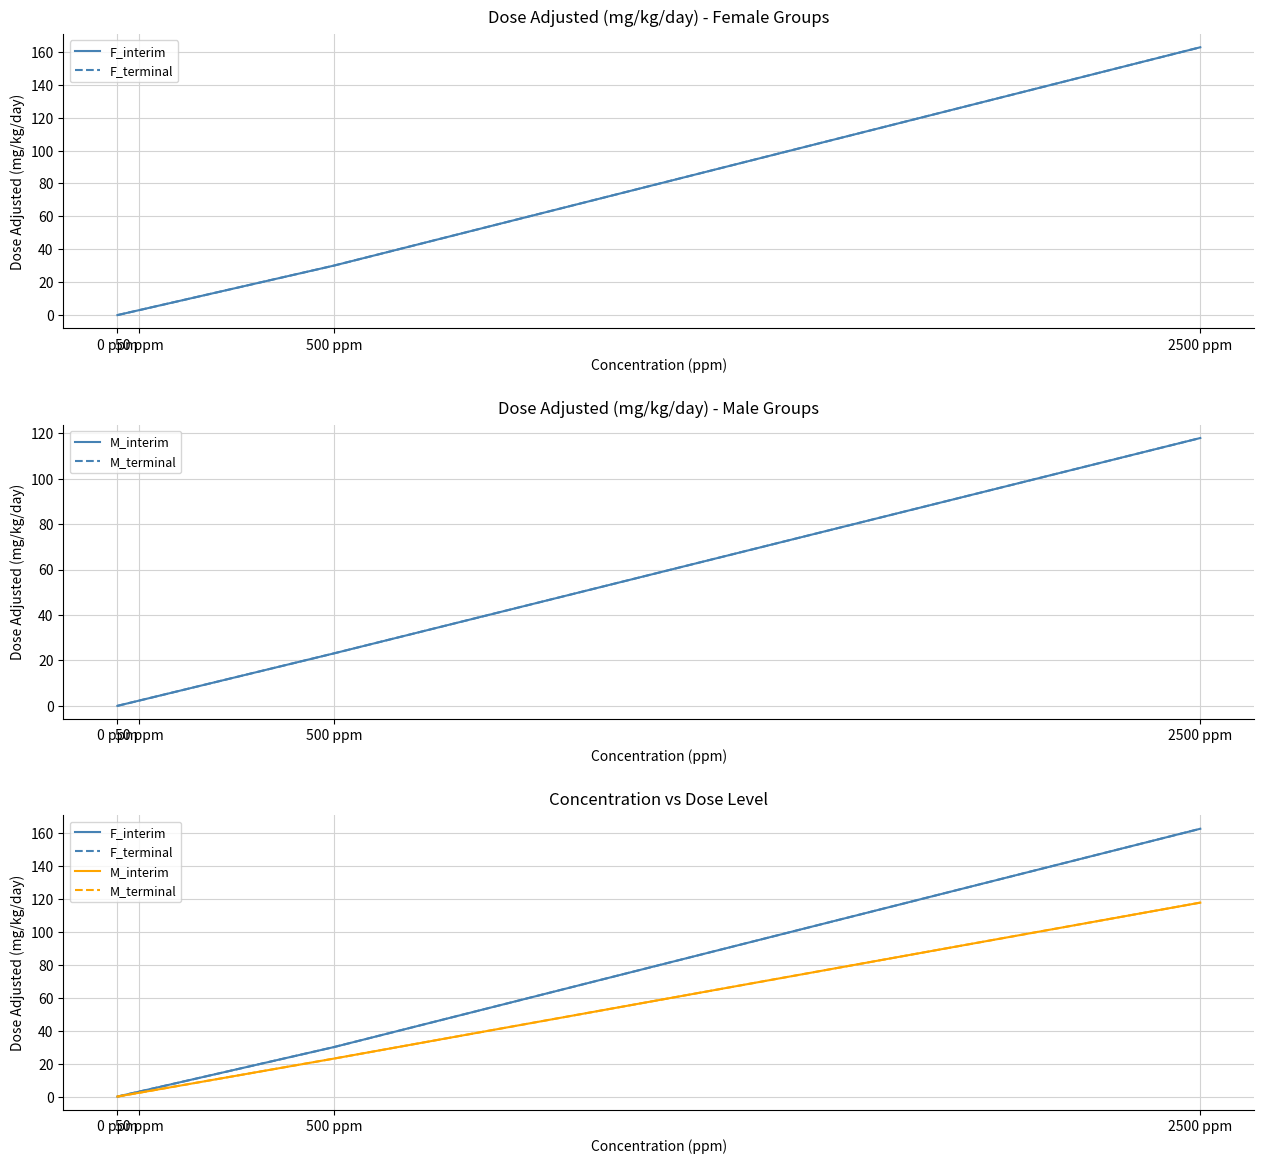

At which category is the sum across all series the highest?

2500 ppm